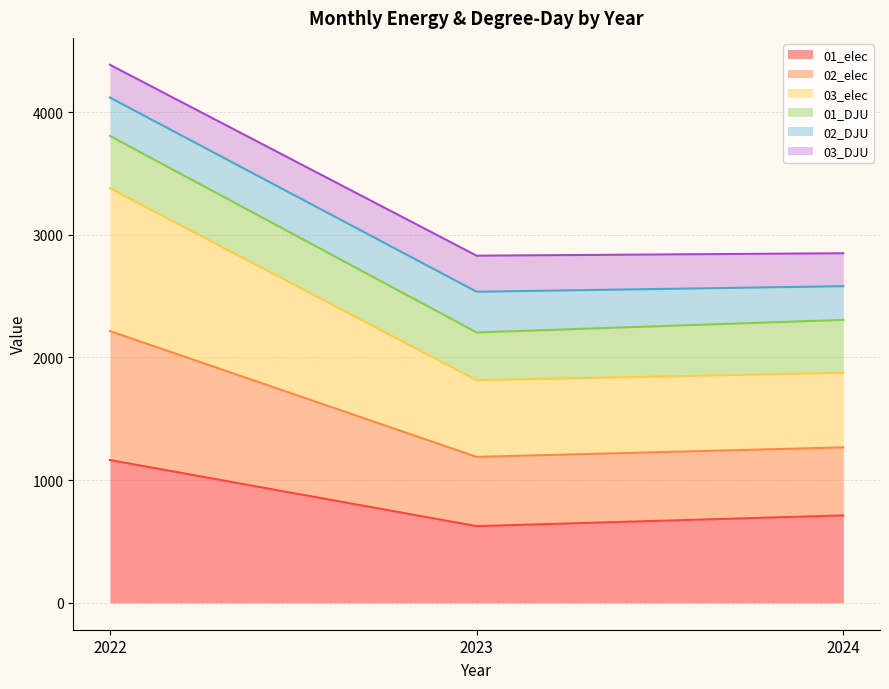

Which has a higher value, 2023 or 2024?

2024